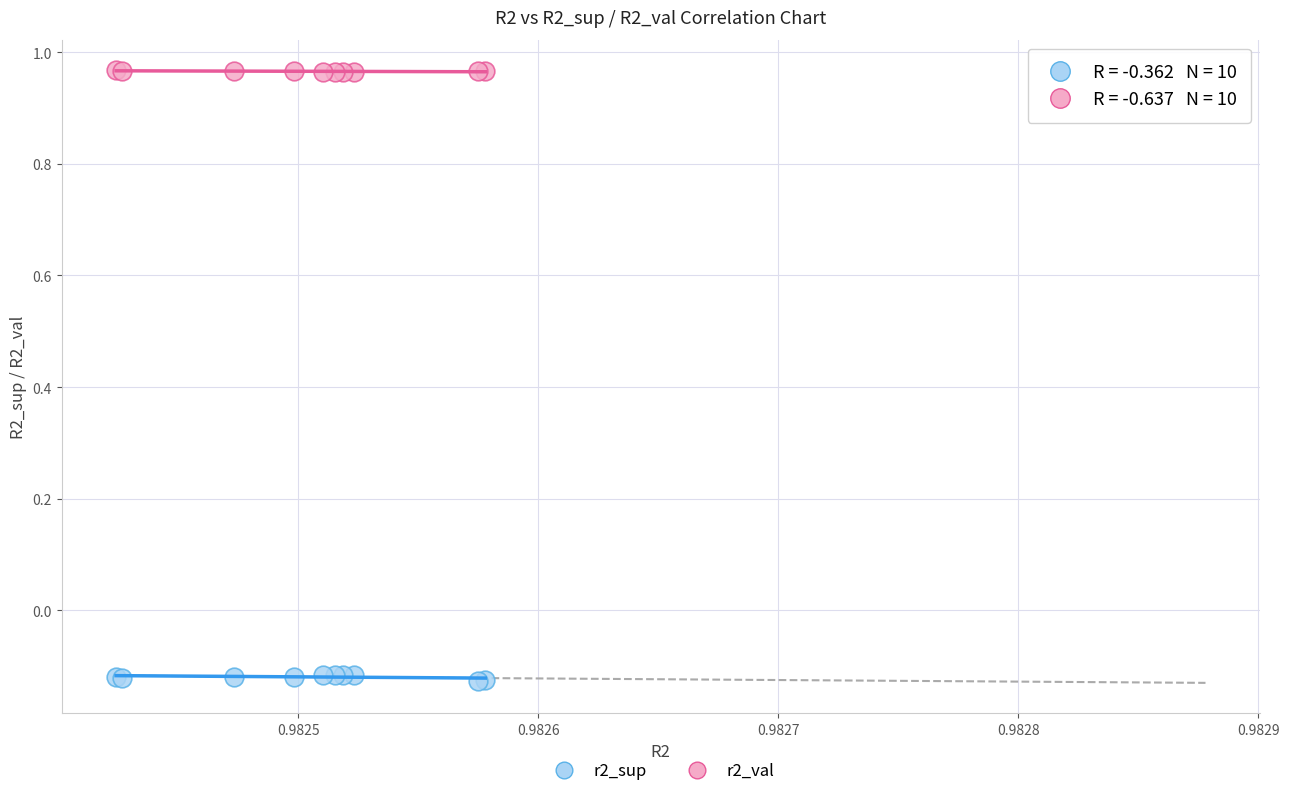

Which series contains the highest Y value?

r2_val